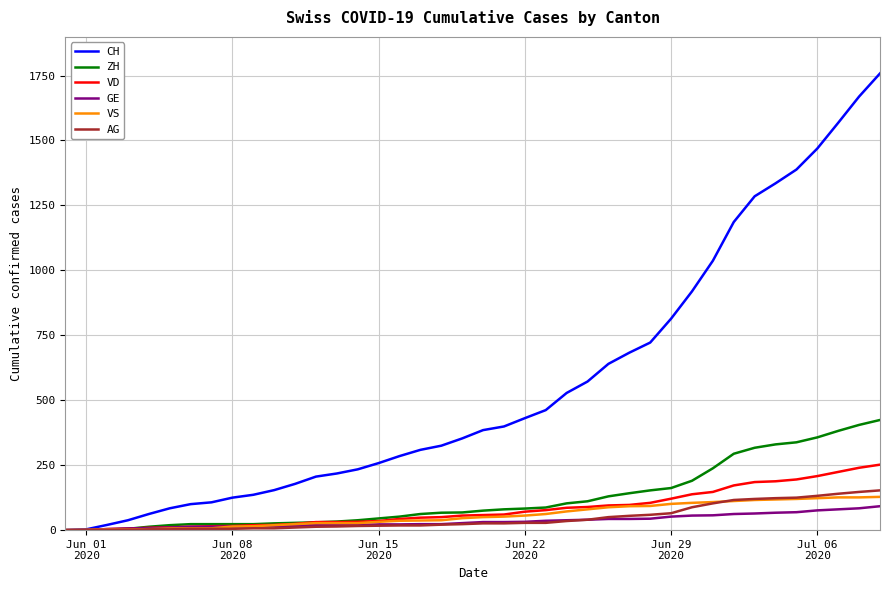

Which series has the largest total across all categories?

CH